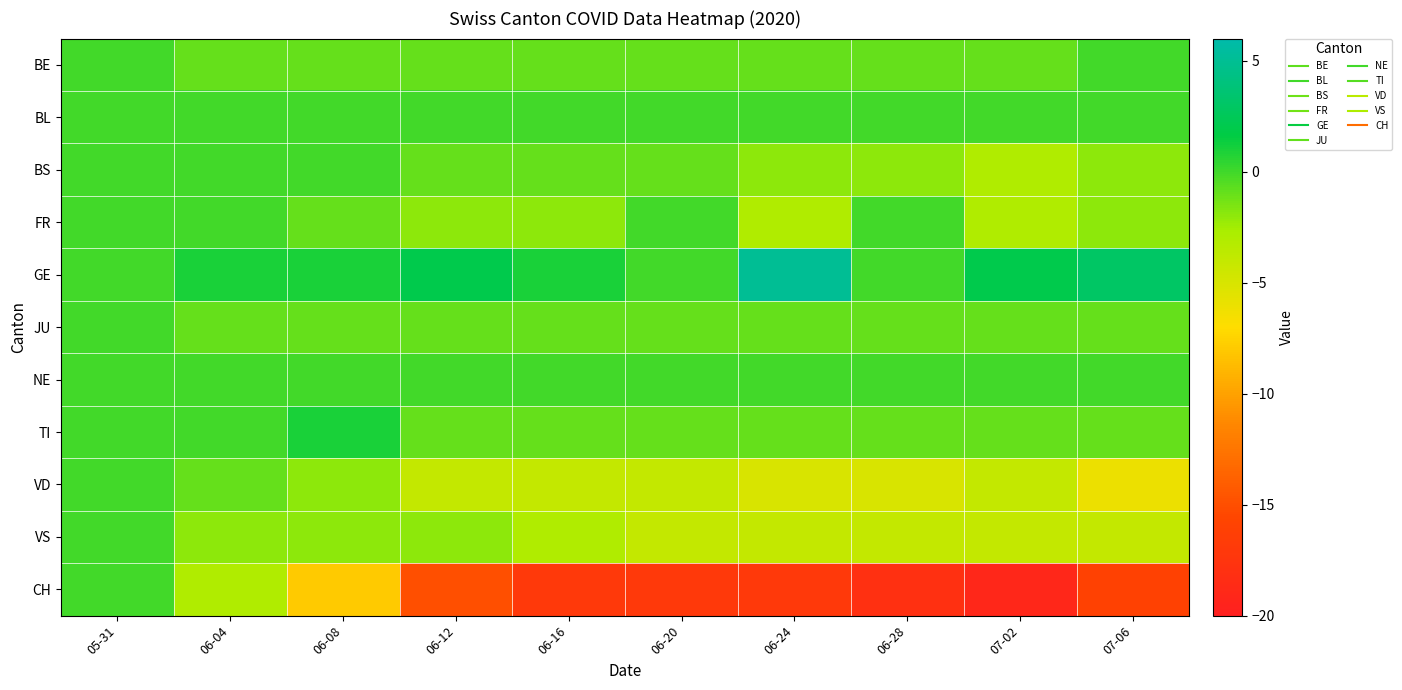

Between 07-02 and 06-04, which is larger?

07-02